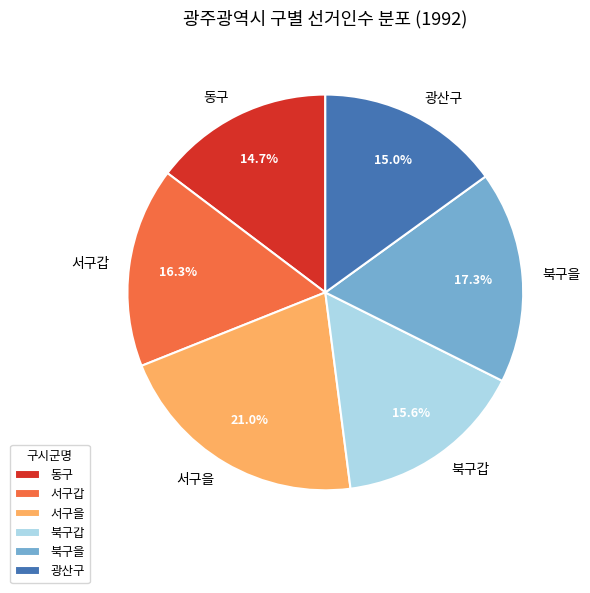

How many slices are in this pie chart?

6